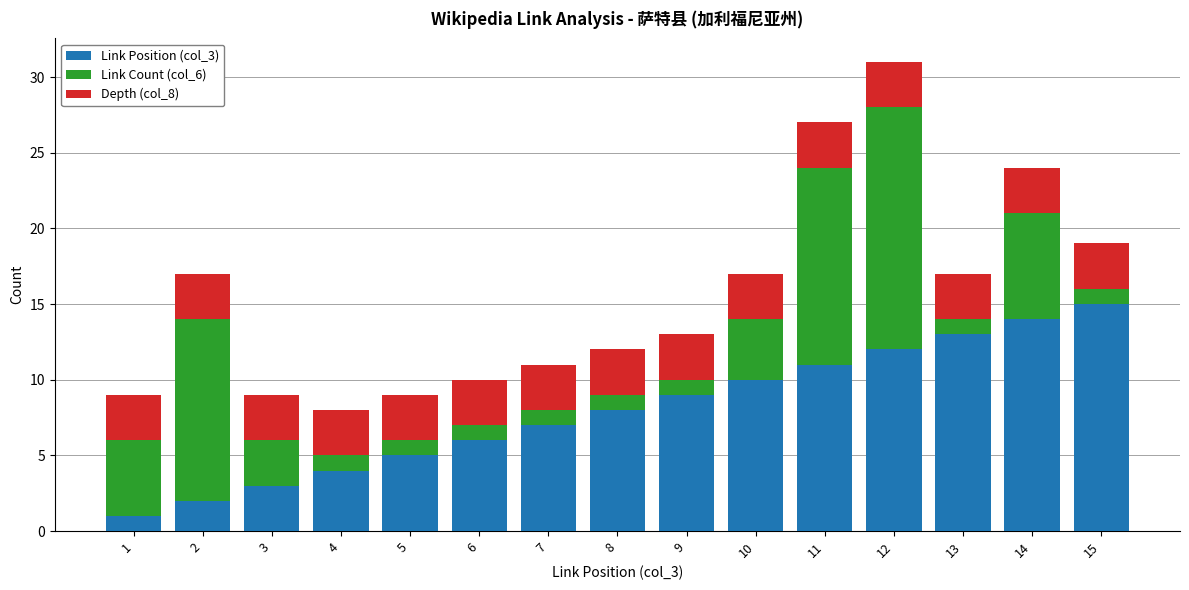

Rank the categories by Link Position (col_3) value from lowest to highest.

1, 2, 3, 4, 5, 6, 7, 8, 9, 10, 11, 12, 13, 14, 15